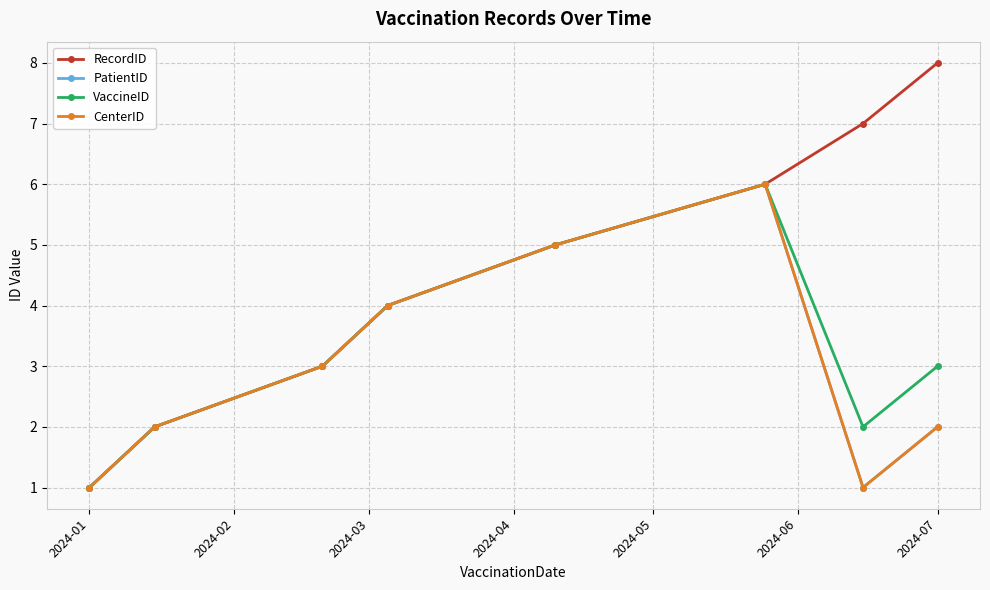

Is this an area chart (filled region under the line)?

No